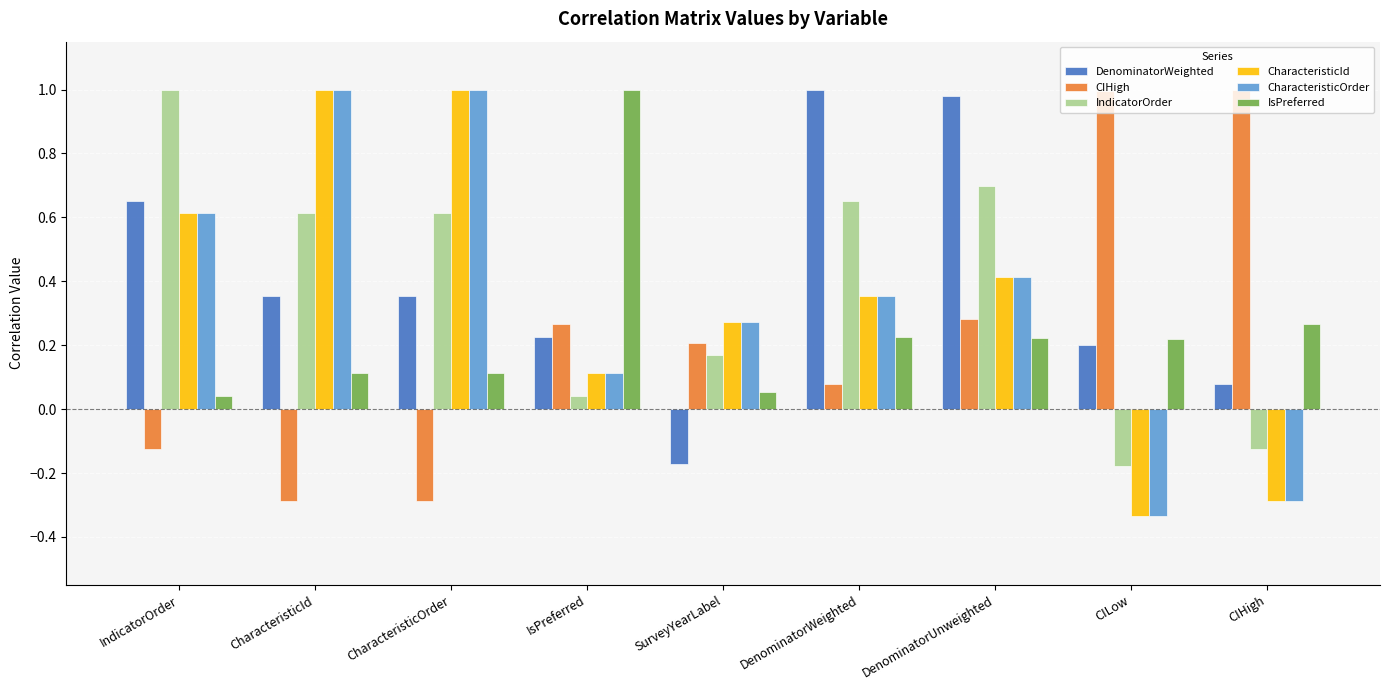

At which label does CharacteristicOrder reach its minimum?

CILow